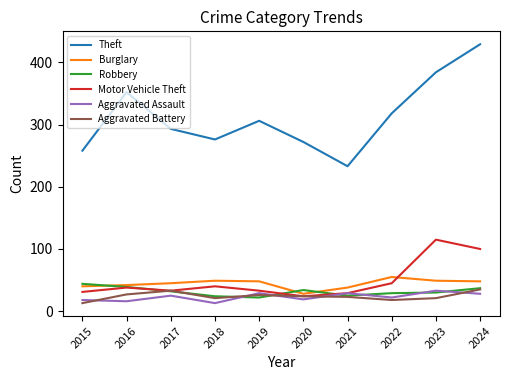

How many distinct data groups are displayed?

6